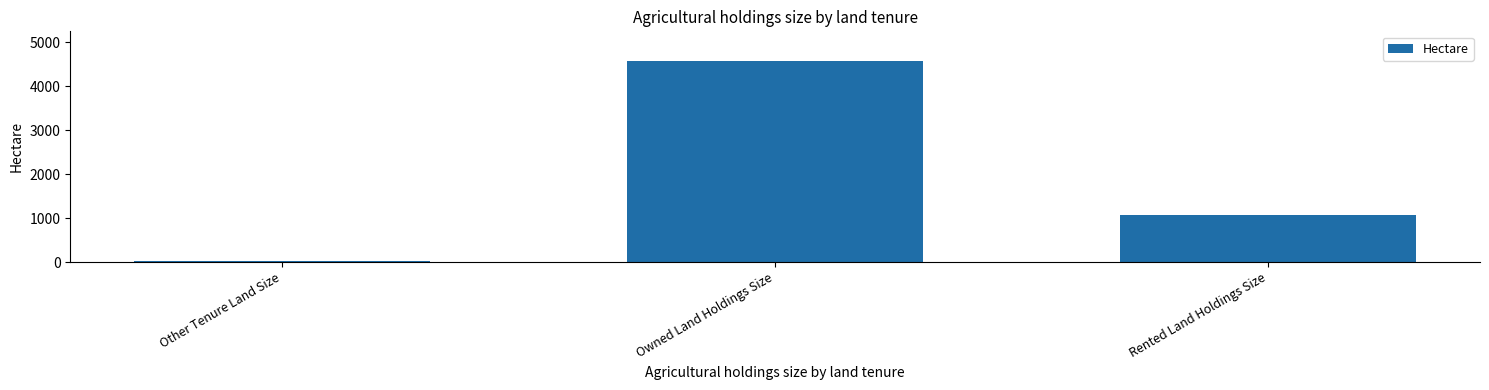

What is the ratio of the value at Owned Land Holdings Size to the value at Other Tenure Land Size?

122.7